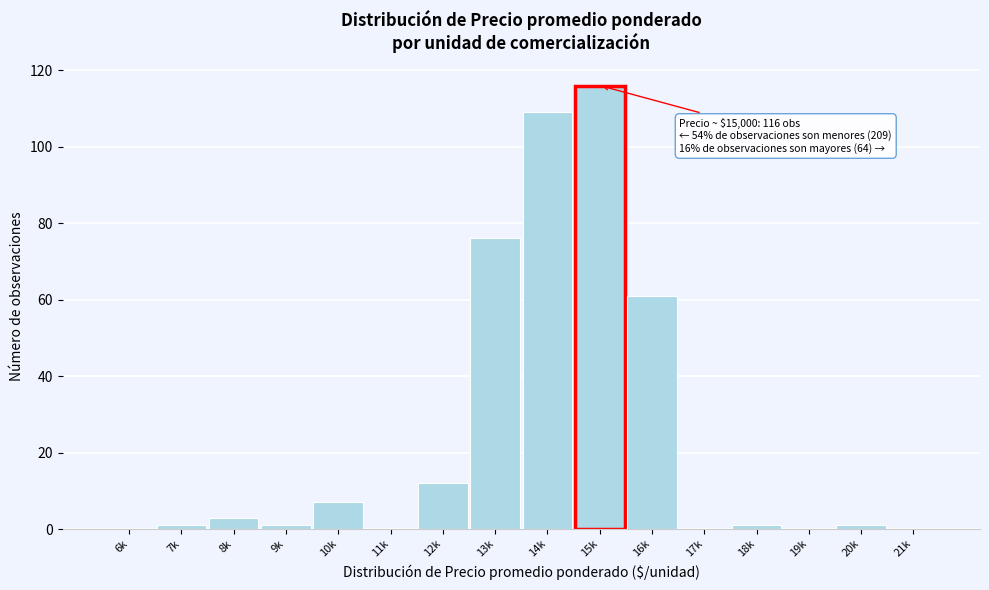

Reading right to left, list all the values displayed in this chart.

21k=0	20k=1	19k=0	18k=1	17k=0	16k=61	15k=116	14k=109	13k=76	12k=12	11k=0	10k=7	9k=1	8k=3	7k=1	6k=0